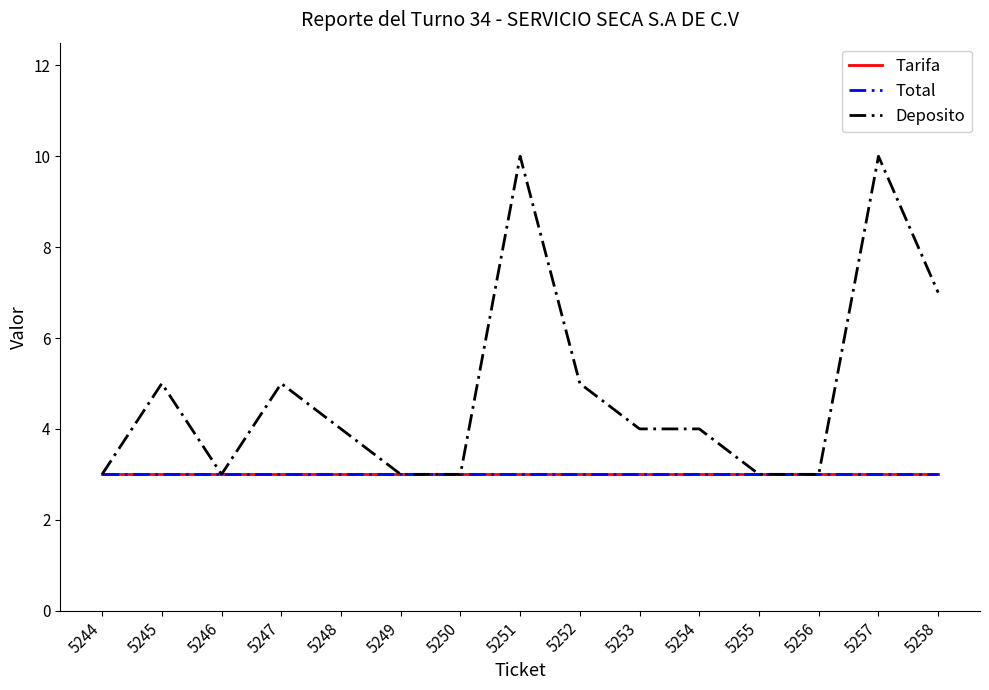

Is this an area chart (filled region under the line)?

No